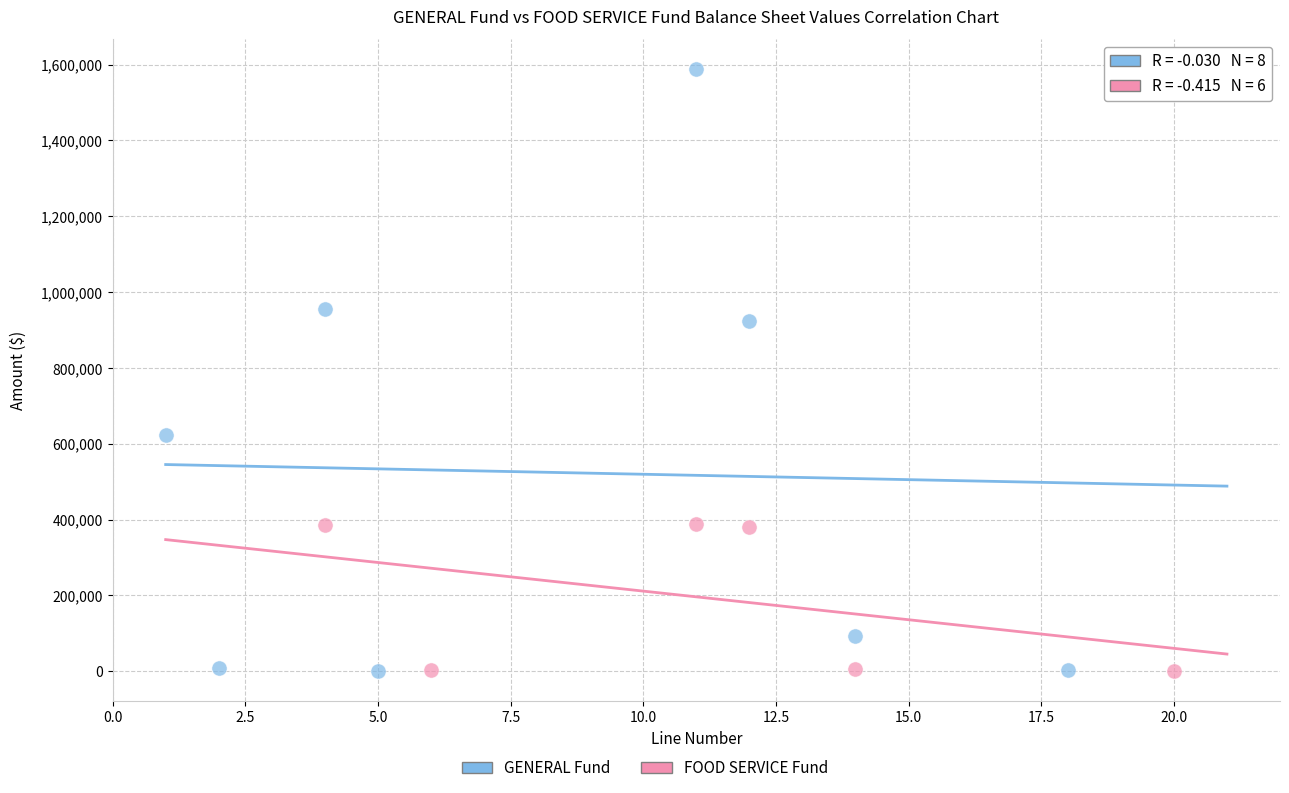

Which series contains the highest Y value?

GENERAL Fund